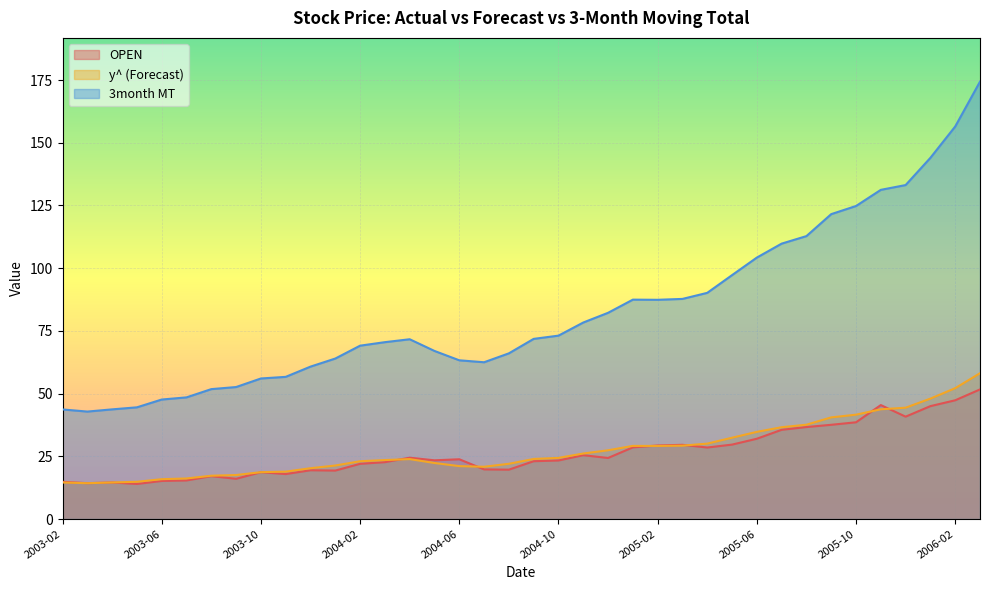

Reading left to right, list all the values displayed in this chart.

y^: 2003-02=14.6	2003-03=14.3	2003-04=14.6	2003-05=14.8	2003-06=15.9	2003-07=16.2	2003-08=17.3	2003-09=17.5	2003-10=18.7	2003-11=18.9	2003-12=20.2	2004-01=21.3	2004-02=23.0	2004-03=23.5	2004-04=23.9	2004-05=22.3	2004-06=21.1	2004-07=20.8	2004-08=22.0	2004-09=23.9	2004-10=24.4	2004-11=26.1	2004-12=27.4	2005-01=29.1	2005-02=29.1	2005-03=29.2	2005-04=30.1	2005-05=32.4	2005-06=34.7	2005-07=36.6	2005-08=37.6	2005-09=40.5	2005-10=41.6	2005-11=43.7	2005-12=44.4	2006-01=48.0	2006-02=52.2	2006-03=58.1
3month MT: 2003-02=43.7	2003-03=42.8	2003-04=43.7	2003-05=44.5	2003-06=47.6	2003-07=48.5	2003-08=51.8	2003-09=52.6	2003-10=56.0	2003-11=56.7	2003-12=60.8	2004-01=64.0	2004-02=69.1	2004-03=70.5	2004-04=71.7	2004-05=67.0	2004-06=63.3	2004-07=62.5	2004-08=66.0	2004-09=71.8	2004-10=73.1	2004-11=78.3	2004-12=82.2	2005-01=87.5	2005-02=87.4	2005-03=87.7	2005-04=90.2	2005-05=97.2	2005-06=104.2	2005-07=109.8	2005-08=112.8	2005-09=121.5	2005-10=124.8	2005-11=131.2	2005-12=133.1	2006-01=144.0	2006-02=156.5	2006-03=174.4